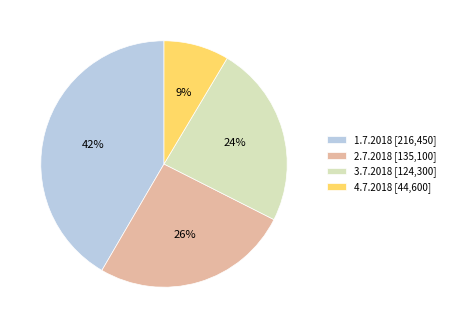

What percentage is the 4.7.2018 slice, to the nearest percent?

9%